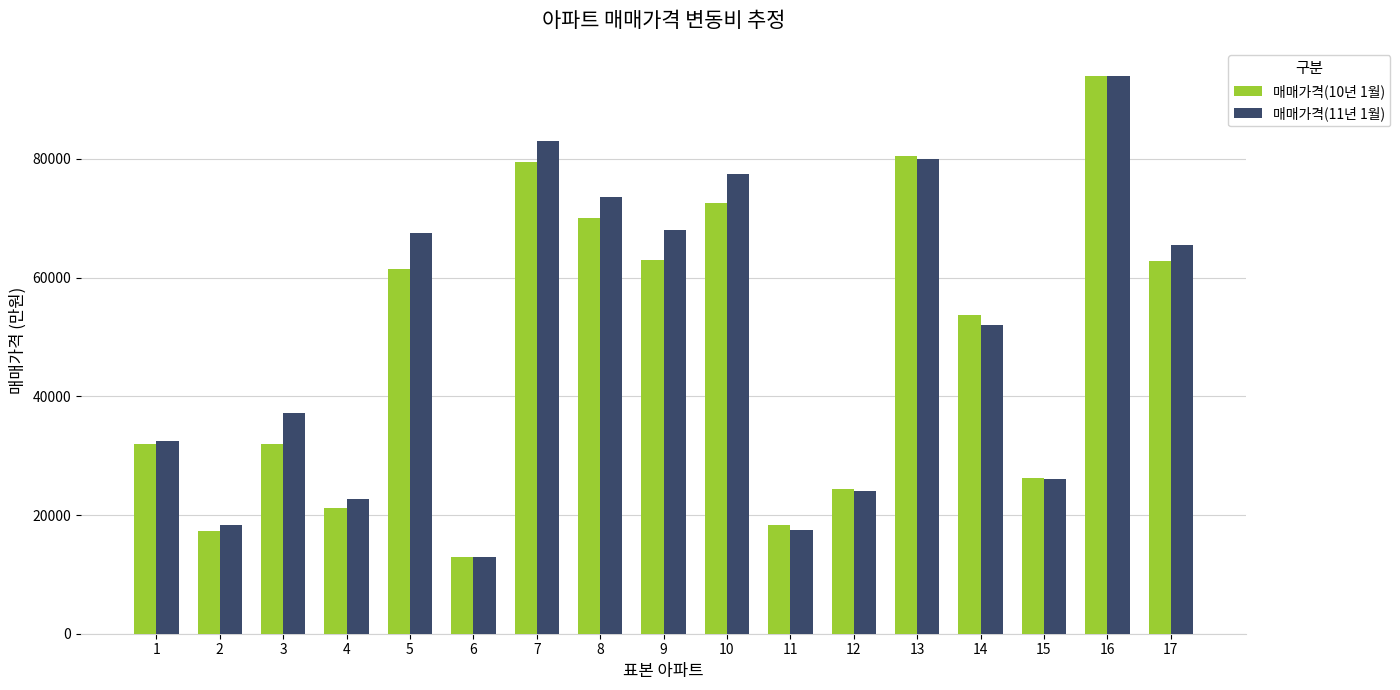

Where is 매매가격(11년 1월) nearest to the value 53500?

14